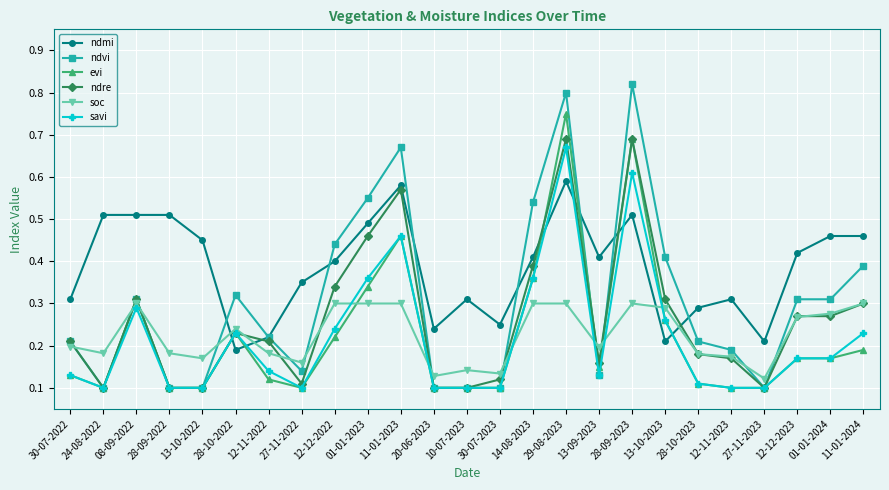

Is the value of ndmi at 10-07-2023 greater than the value of evi at 28-09-2022?

Yes